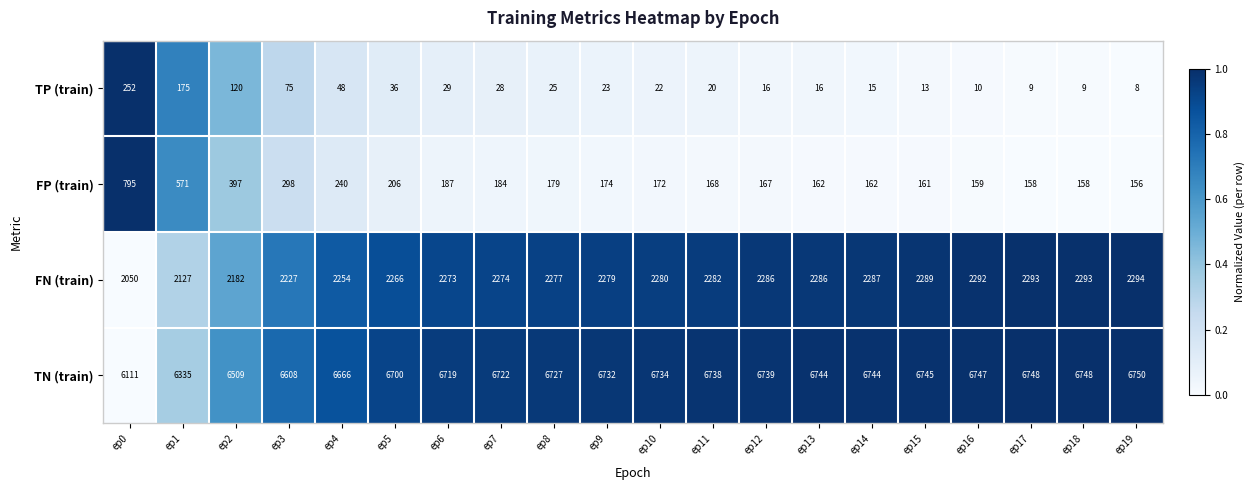

Which series has the largest total across all categories?

TN (train)